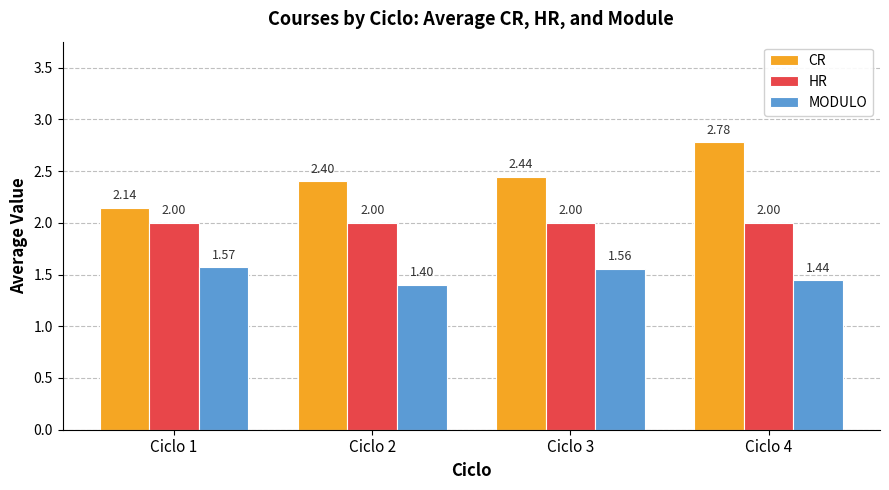

Count the MODULO values in the range 1 to 2.

4